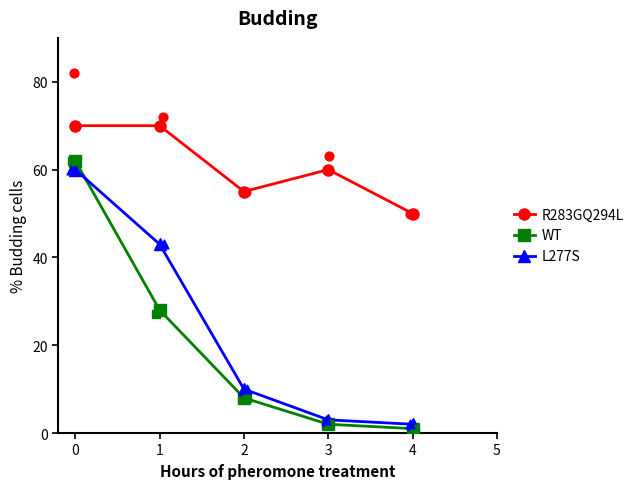

Is the value of WT at 4 greater than the value of R283GQ294L at 3?

No